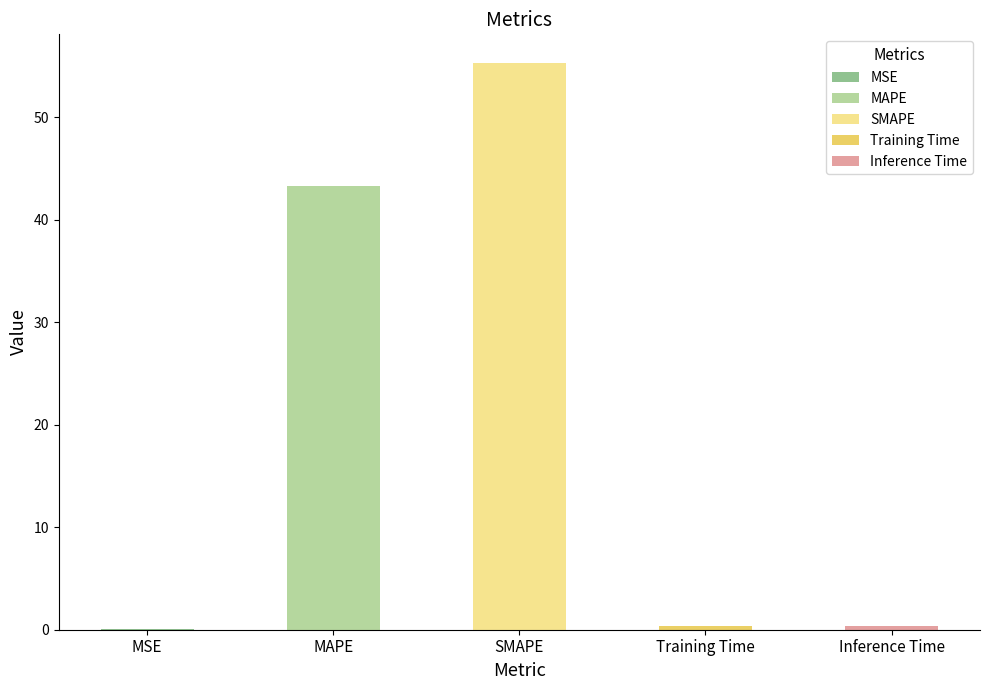

What is the sum of all values?

99.5